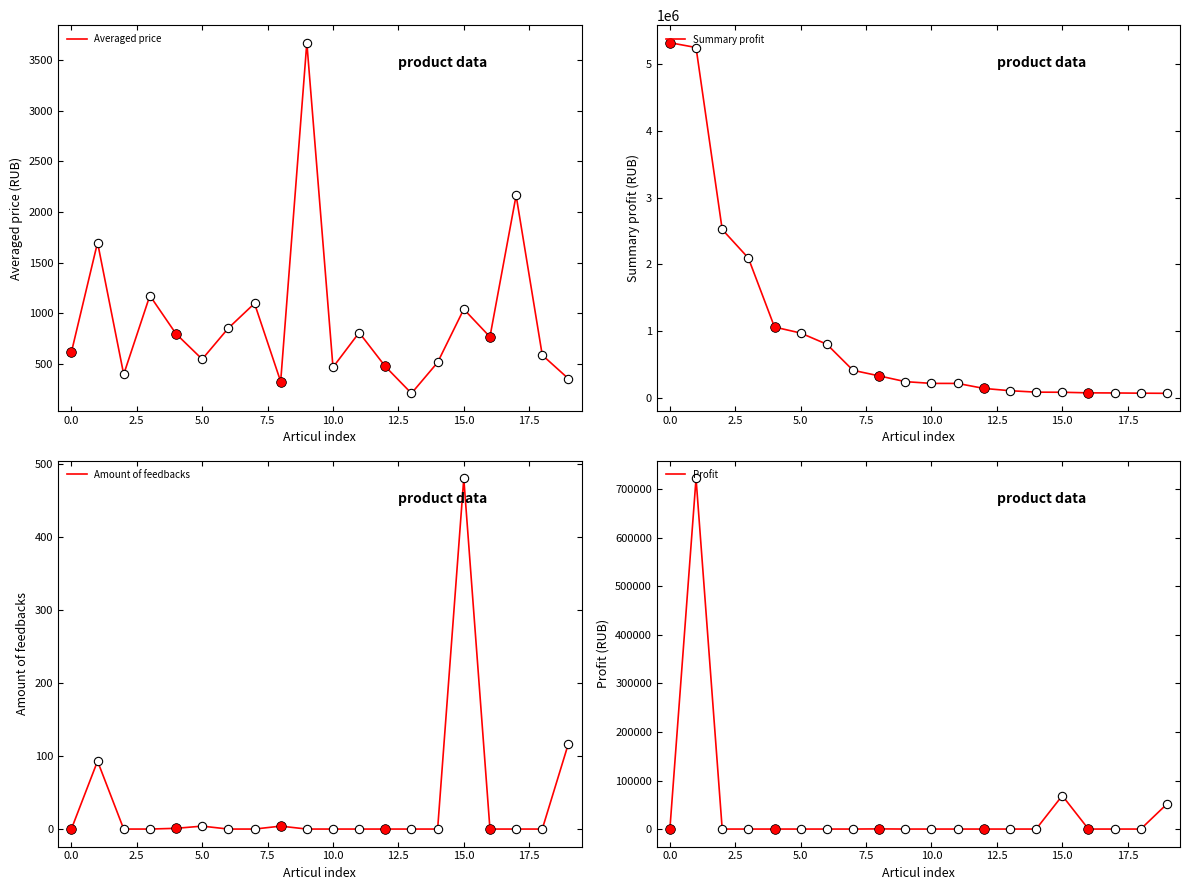

True or false: Averaged price and Summary profit intersect in this chart.

False